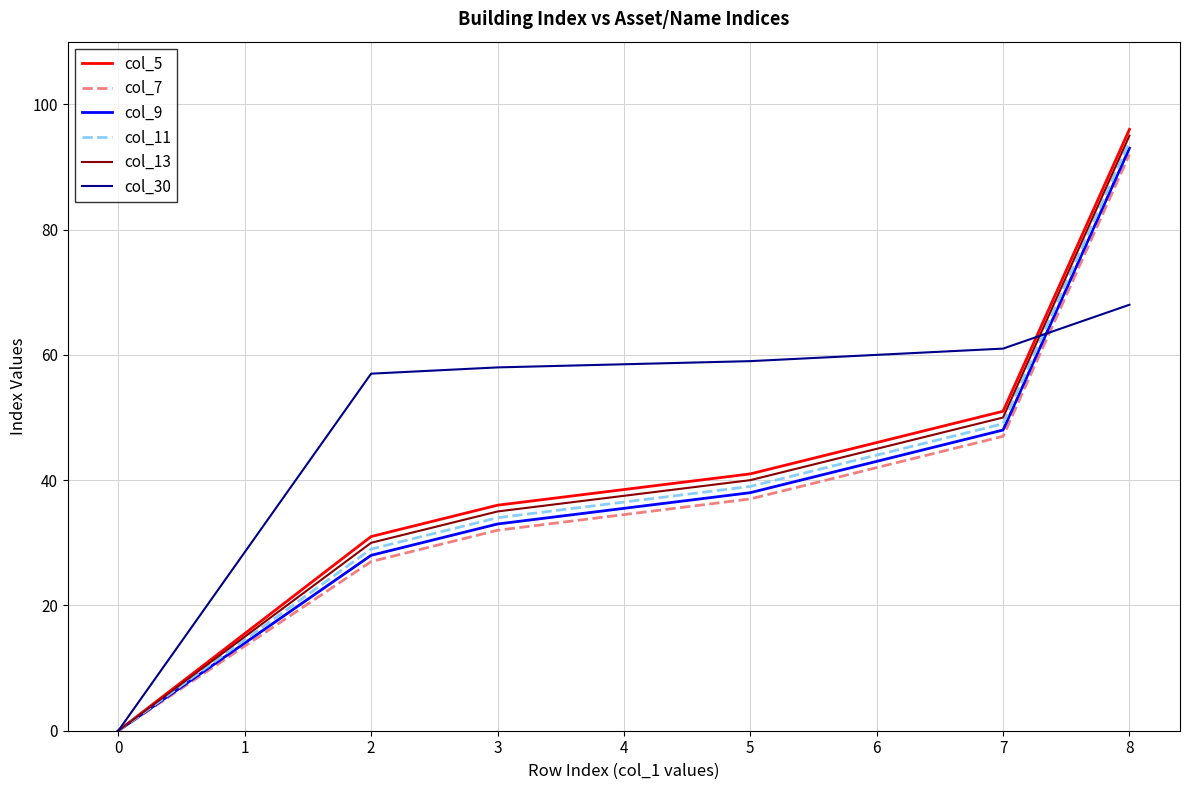

What are all the series names shown in the legend?

col_5, col_7, col_9, col_11, col_13, col_30